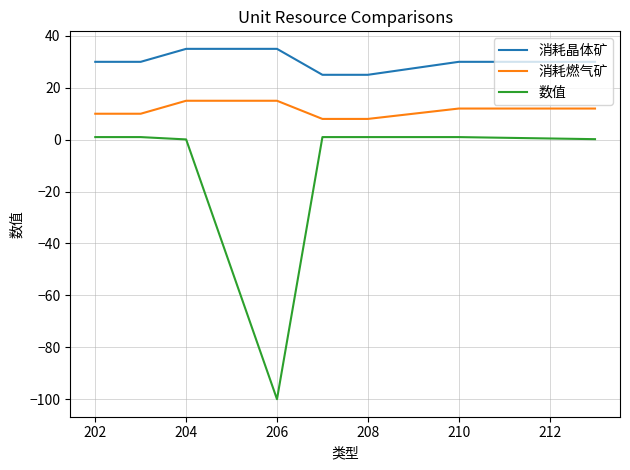

What is the average value of the 消耗晶体矿 series?

30.0